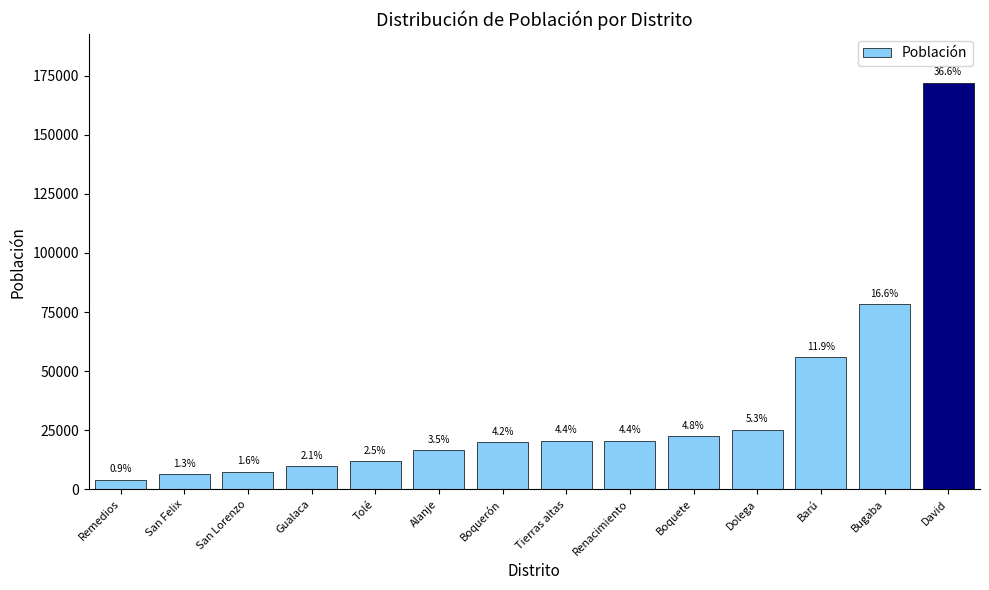

True or false: the data shows 4400 at Tierras altas.

False